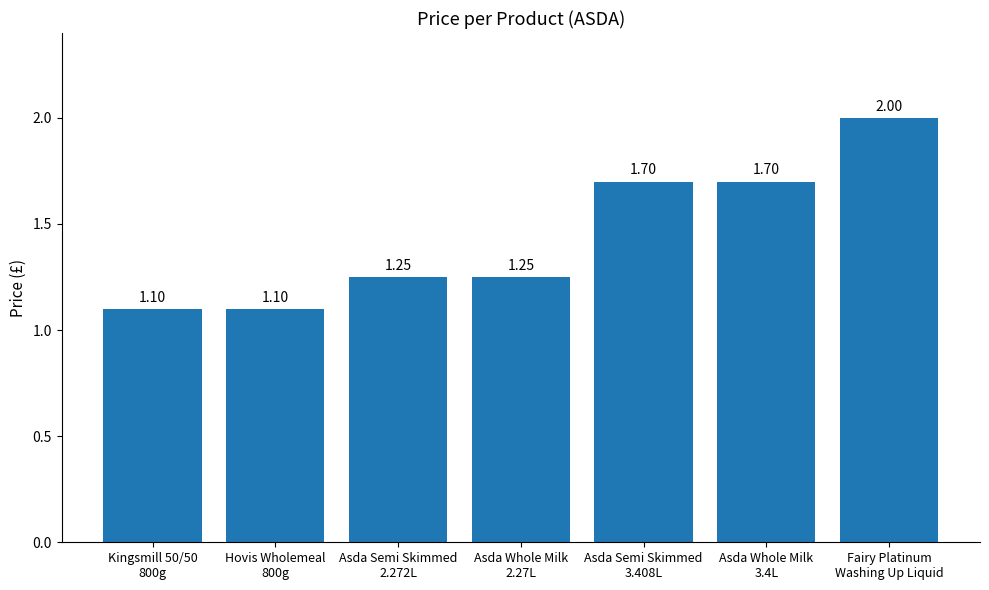

What is the maximum value shown in the chart?

2.0